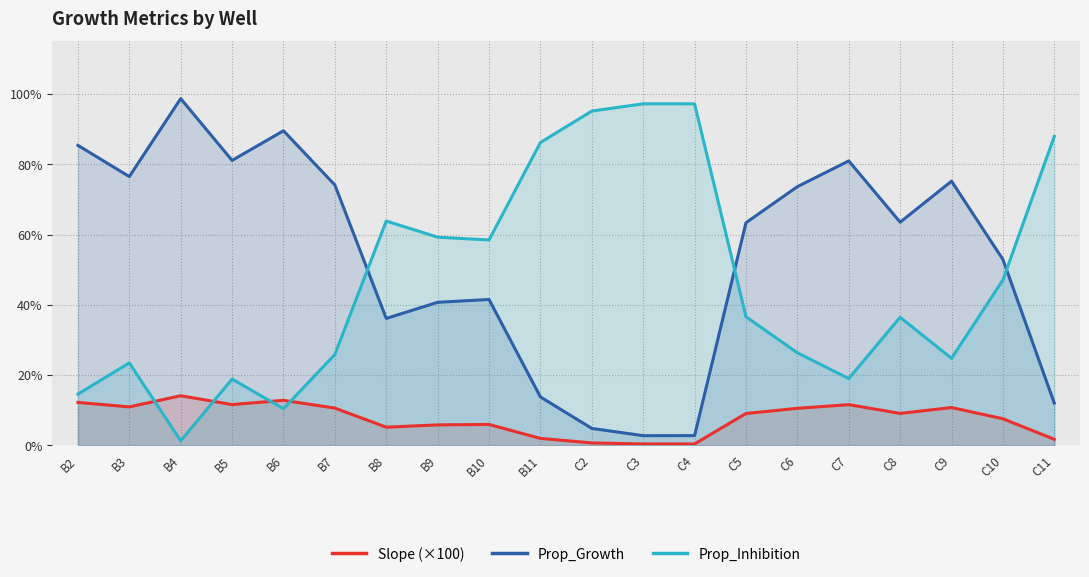

What is the spread (max minus min) of values at B4?

97.4